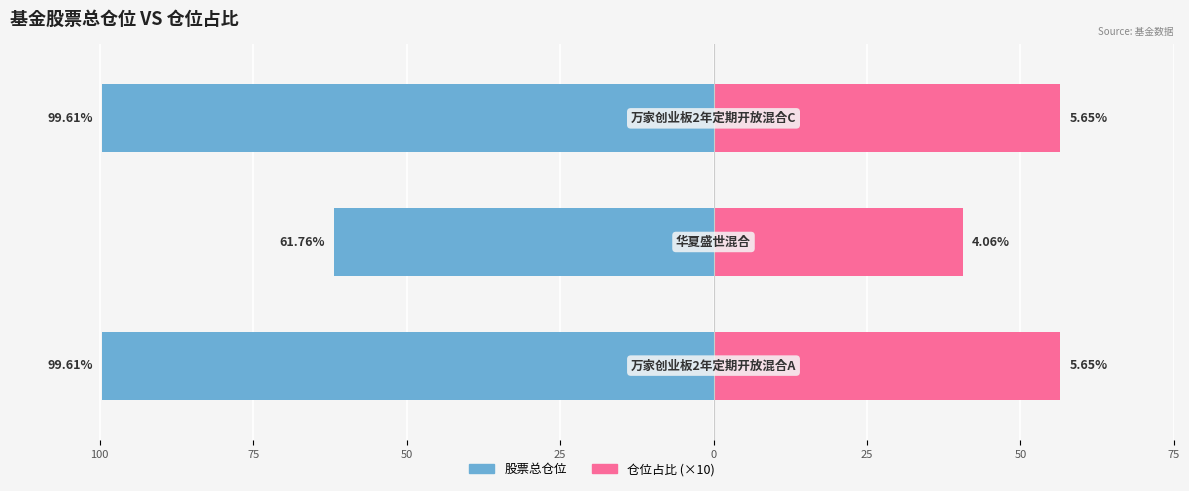

What is the sum of the 仓位占比 (×10) values at 50 and 100?

113.0